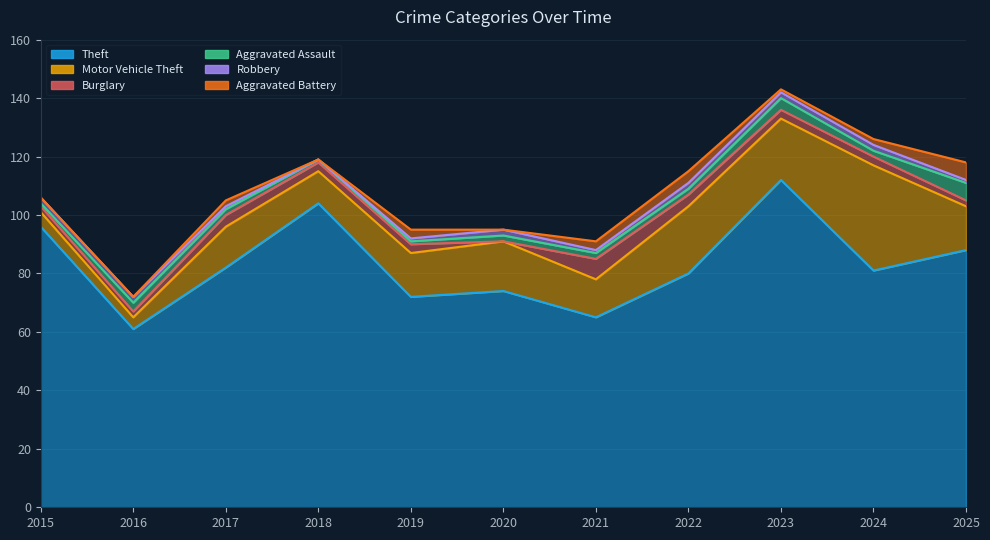

Reading right to left, transcribe all the data shown in this chart.

Theft: 88	81	112	80	65	74	72	104	82	61	96
Motor Vehicle Theft: 15	36	21	23	13	17	15	11	14	4	5
Burglary: 2	3	3	4	7	0	3	3	4	2	2
Aggravated Assault: 6	2	4	2	2	2	1	1	2	3	1
Robbery: 1	2	2	2	1	2	1	0	1	2	2
Aggravated Battery: 6	2	1	4	3	0	3	0	2	0	0